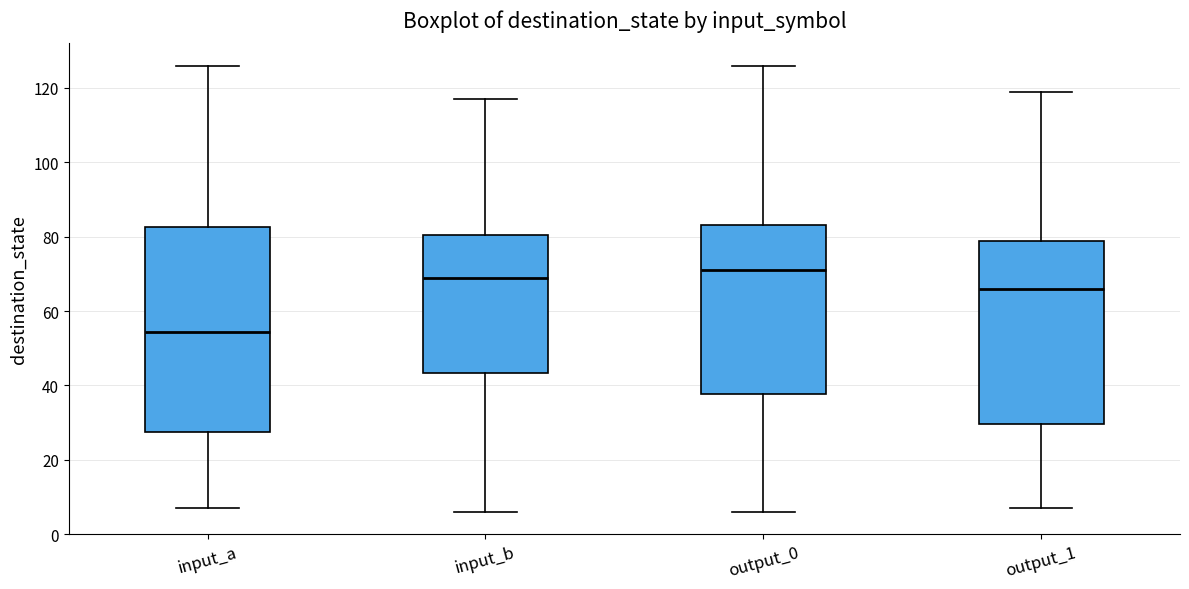

Where is the lower edge of the box for output_0 on the y-axis? The values are not printed on the chart, so give them approximately, as read against the axis.

38